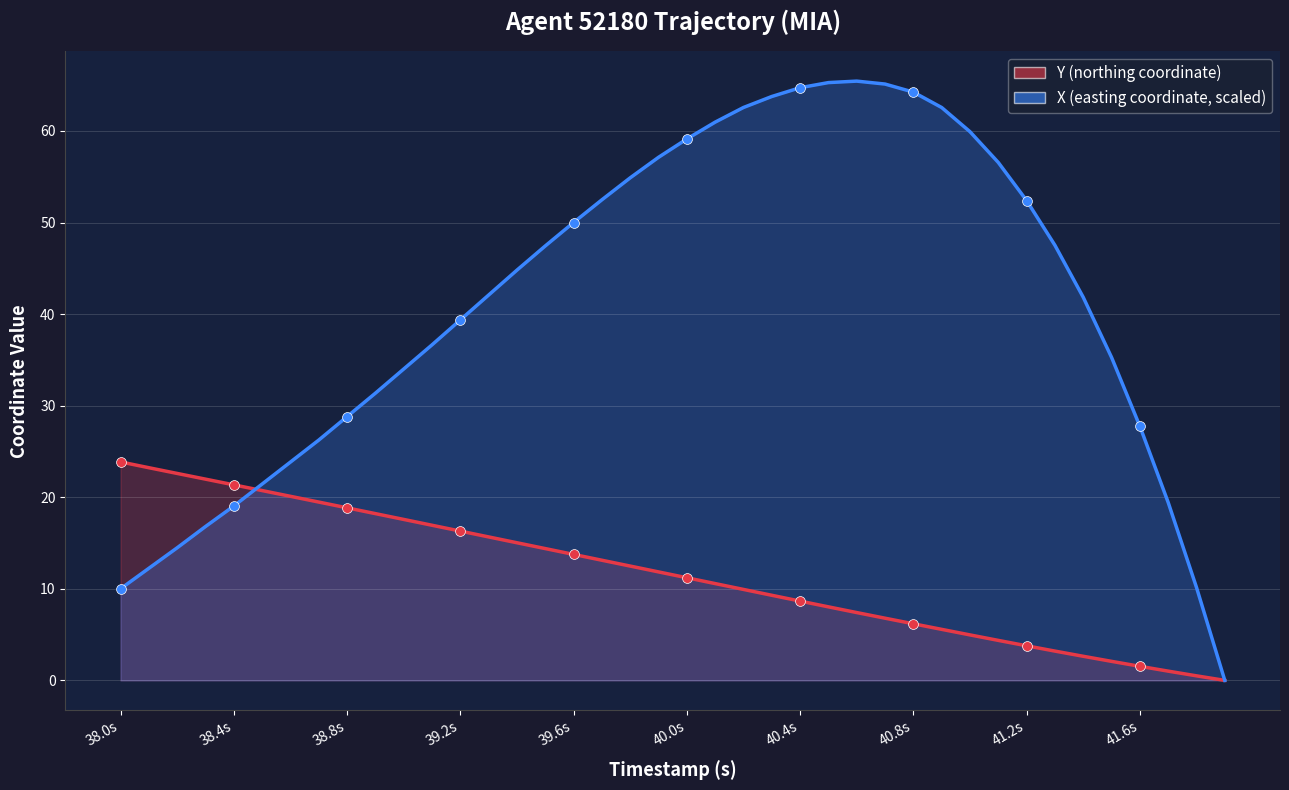

Which series has the widest spread of Y values?

X